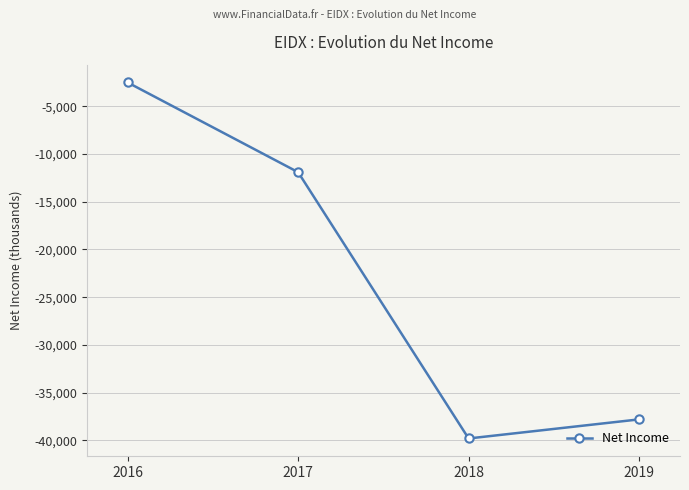

Which label corresponds to the largest value in the chart?

2016